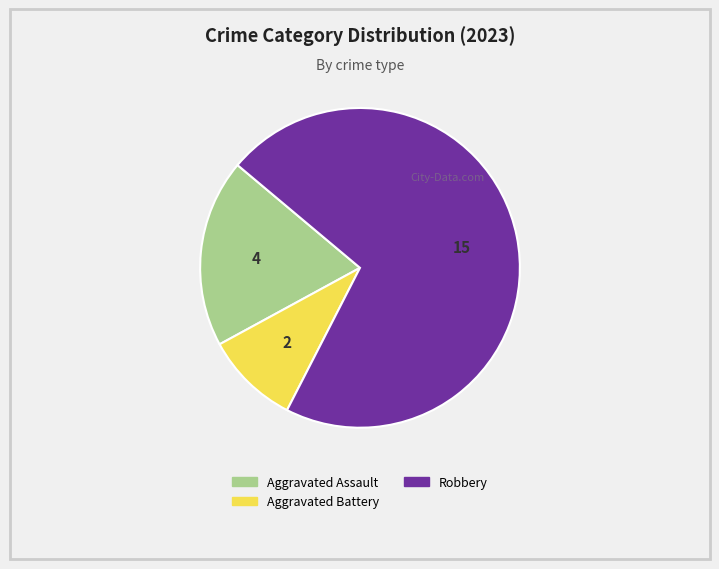

Does any single category account for the majority?

Yes